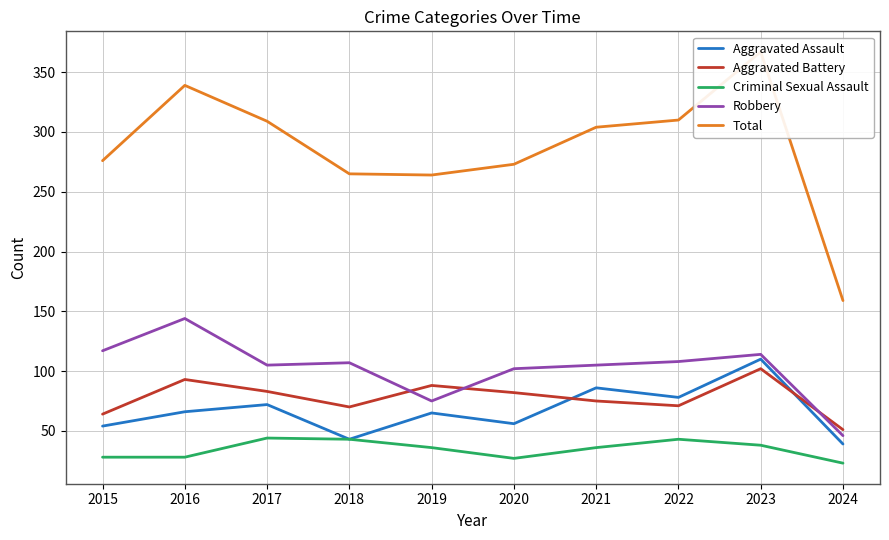

How many lines are shown in the chart?

5